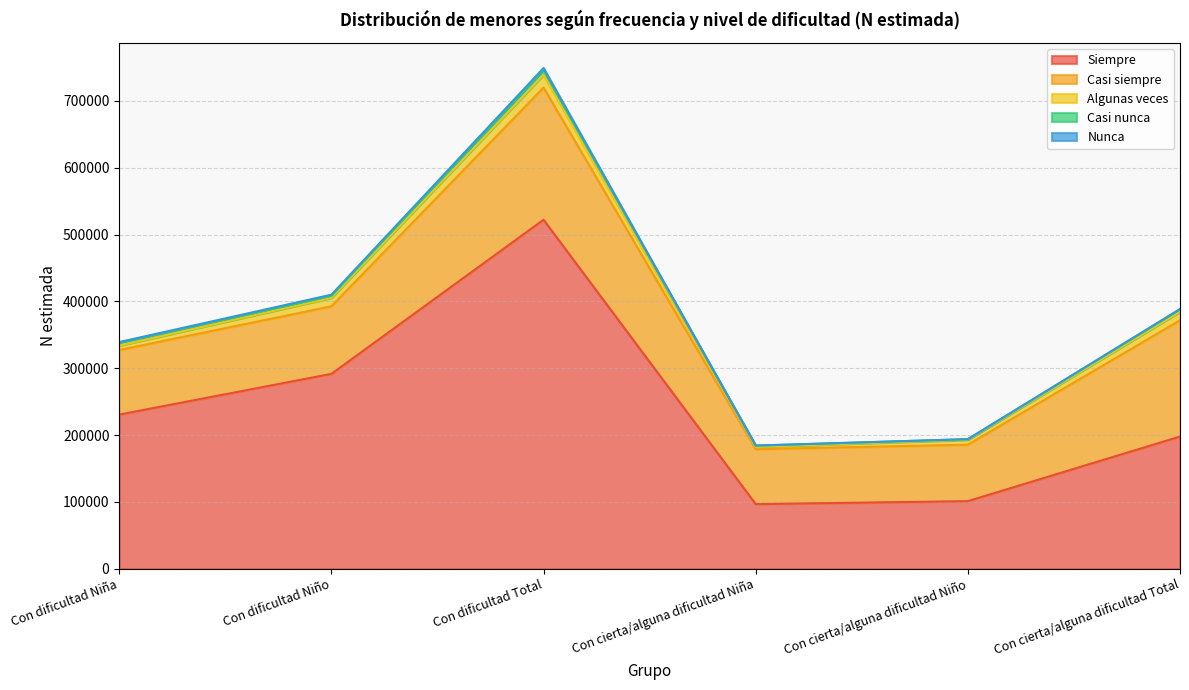

At which label is Casi siempre closest to 140038?

Con cierta/alguna dificultad Total